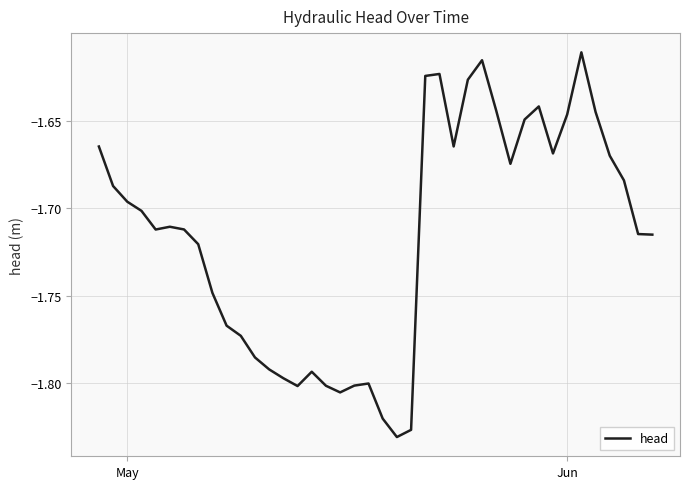

How many lines are shown in the chart?

1